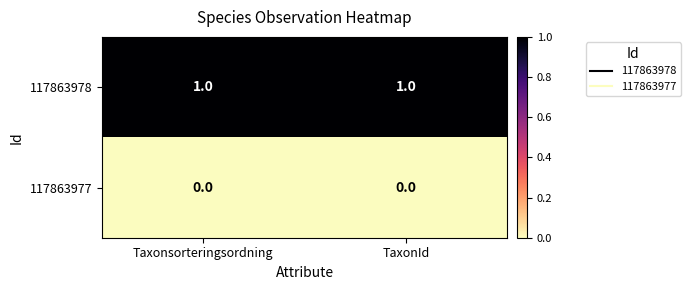

Rank the series by their average value, from lowest to highest.

117863977, 117863978